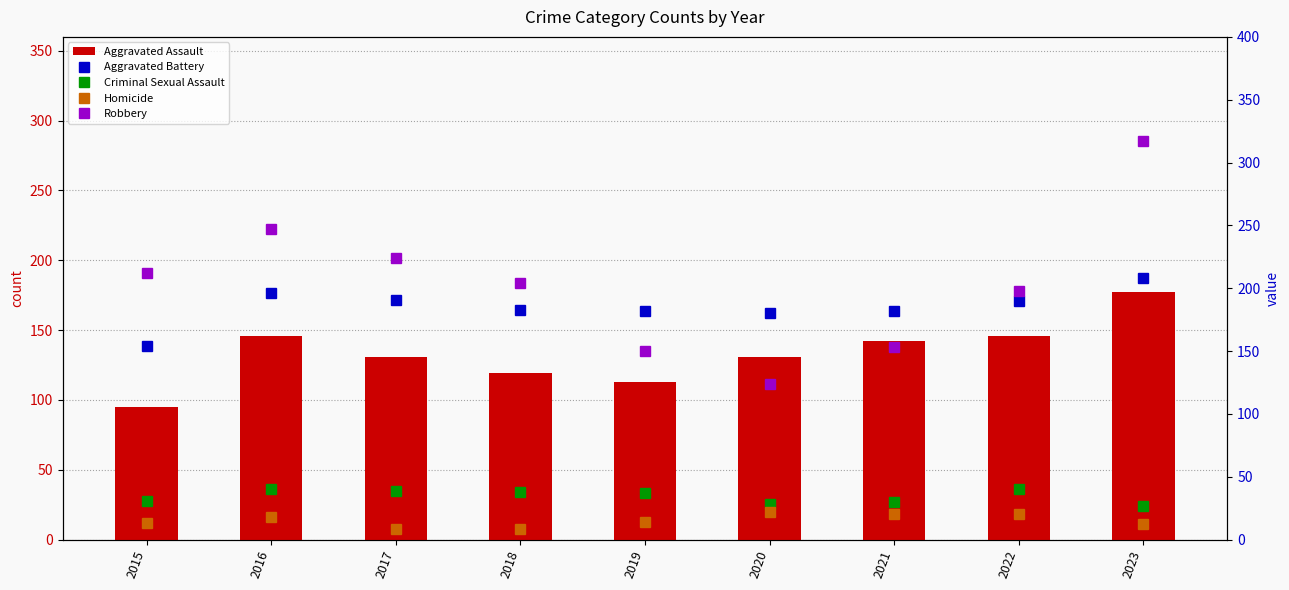

At how many categories does at least one series exceed 295?

1